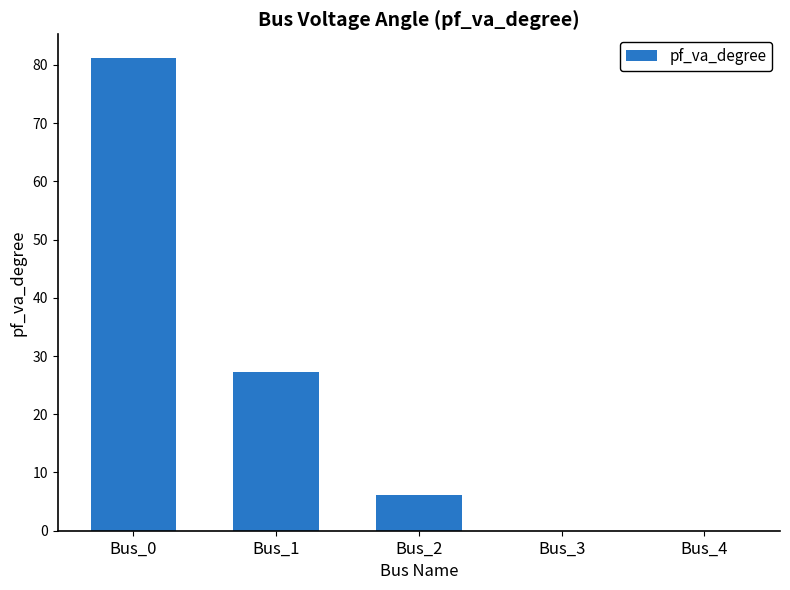

How many values exceed 6?

3